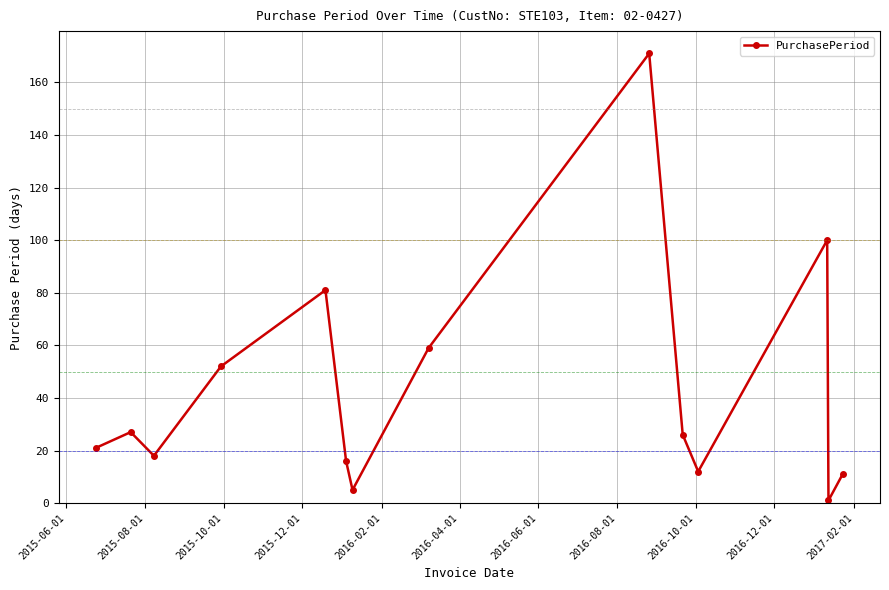

What is the sum of all values?

600